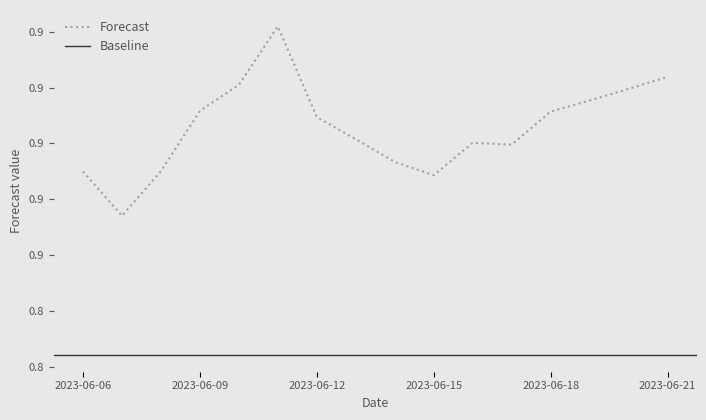

Reading right to left, list all the values displayed in this chart.

0.9	0.9	0.9	0.9	0.9	0.9	0.9	0.9	0.9	0.9	0.9	0.9	0.9	0.9	0.9	0.9